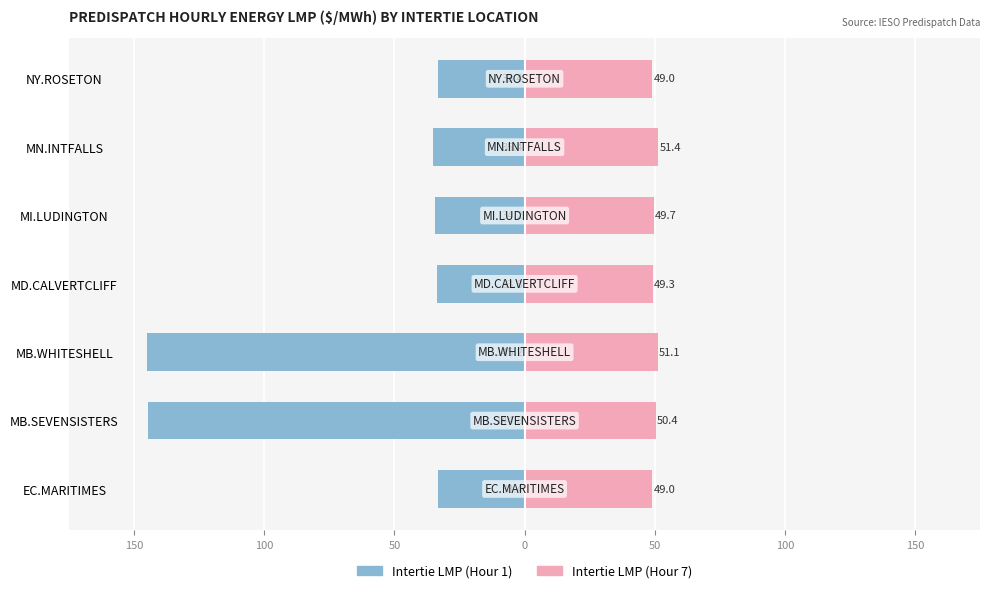

List the series in order of their peak value, highest first.

Intertie LMP (Hour 7), Intertie LMP (Hour 1)